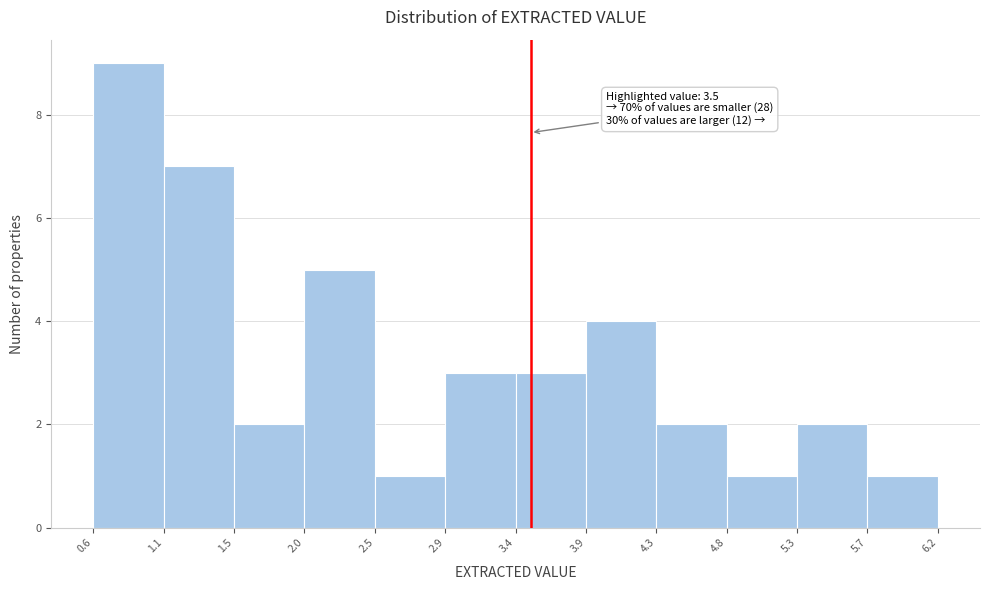

Over which range of the x-axis is the bar tallest?

0.6 to 1.1